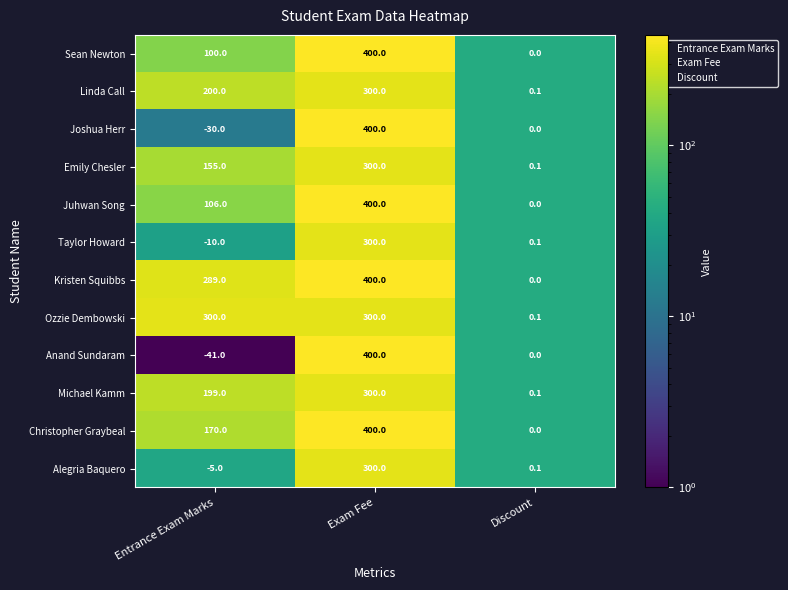

How many distinct data groups are displayed?

12